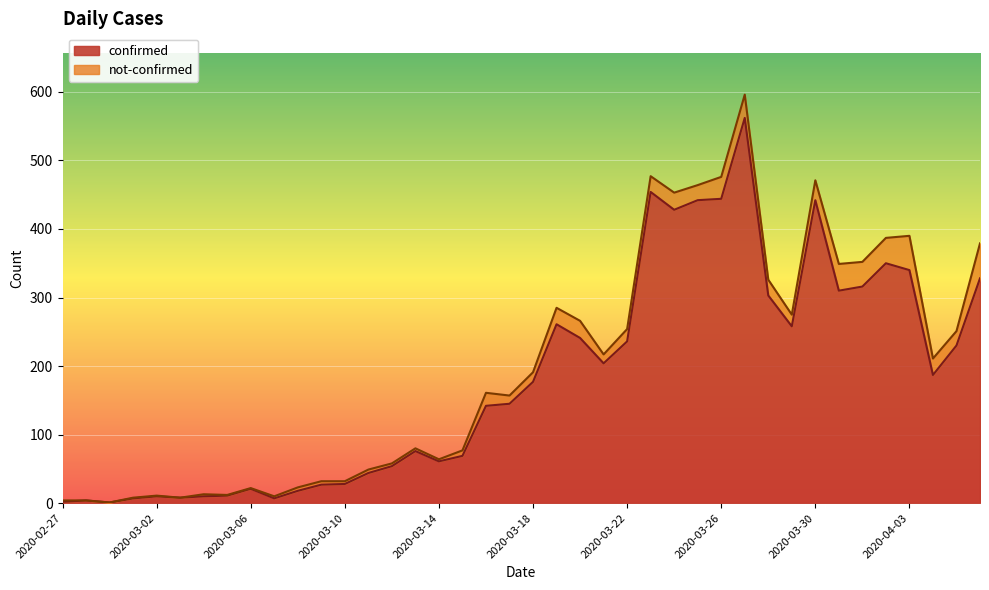

Where does the data first go above 177?

2020-03-19